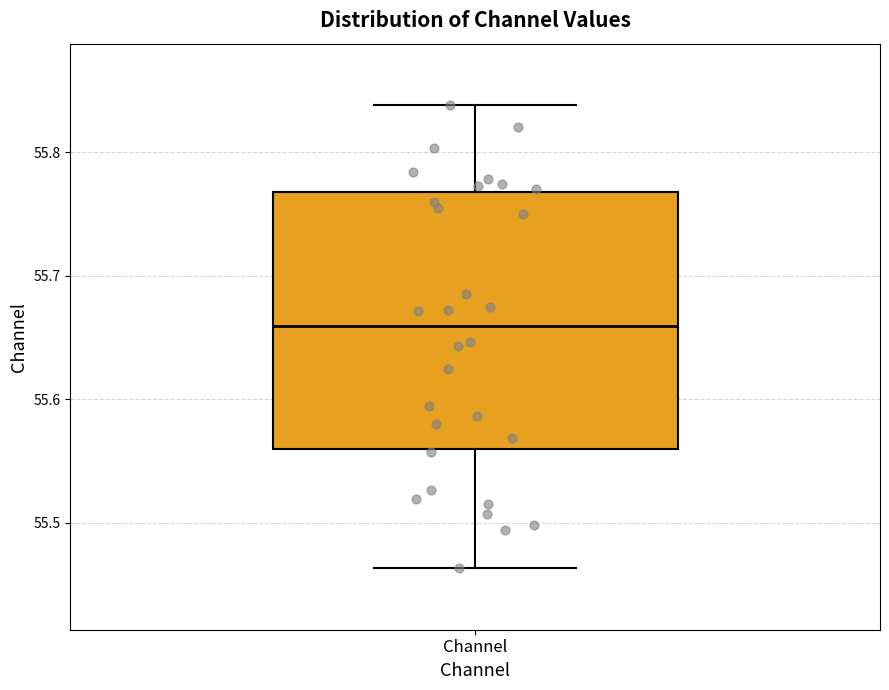

Transcribe this box plot: give where the median line is, the range the box spans, and where the two whiskers end, as read against the y-axis. The values are not printed on the chart, so give them approximately, as read against the axis.

median 55.66, box 55.56 to 55.77, whiskers 55.46 to 55.84